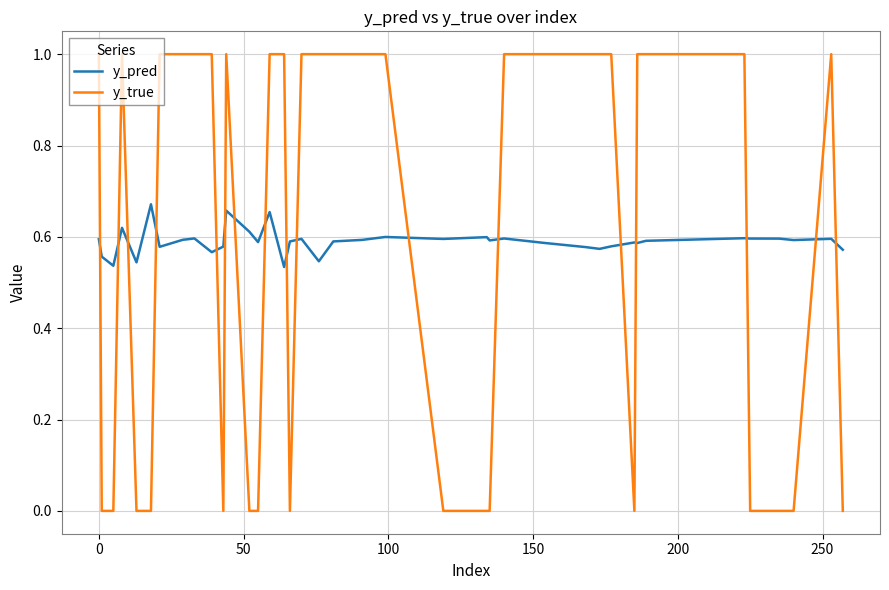

After their last crossing, which series has the higher values: y_pred or y_true?

y_pred